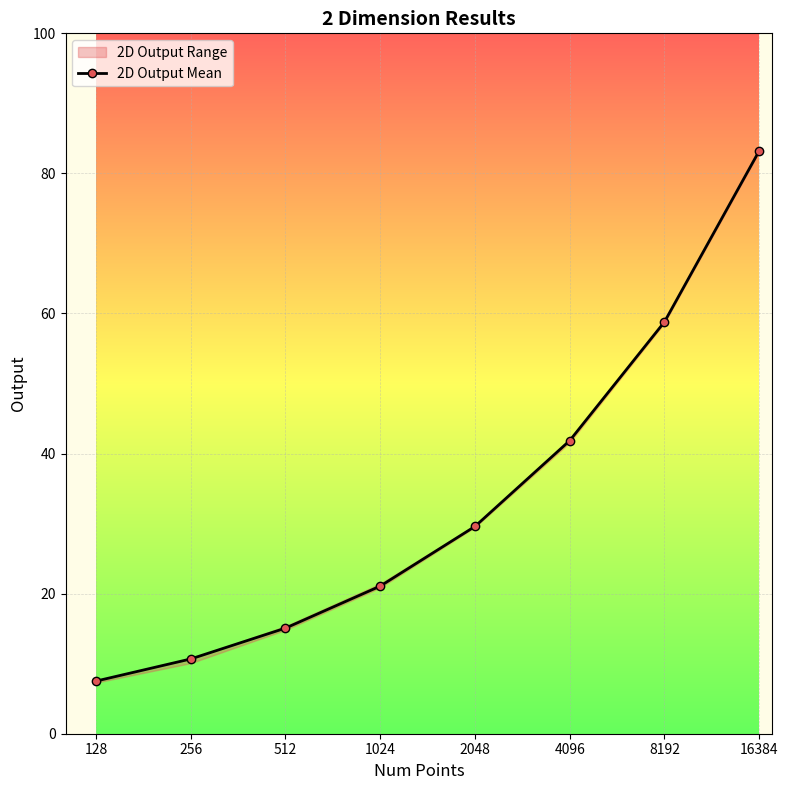

Reading left to right, transcribe all the data shown in this chart.

128=7.5	256=10.7	512=15.1	1024=21.1	2048=29.6	4096=41.8	8192=58.8	16384=83.2